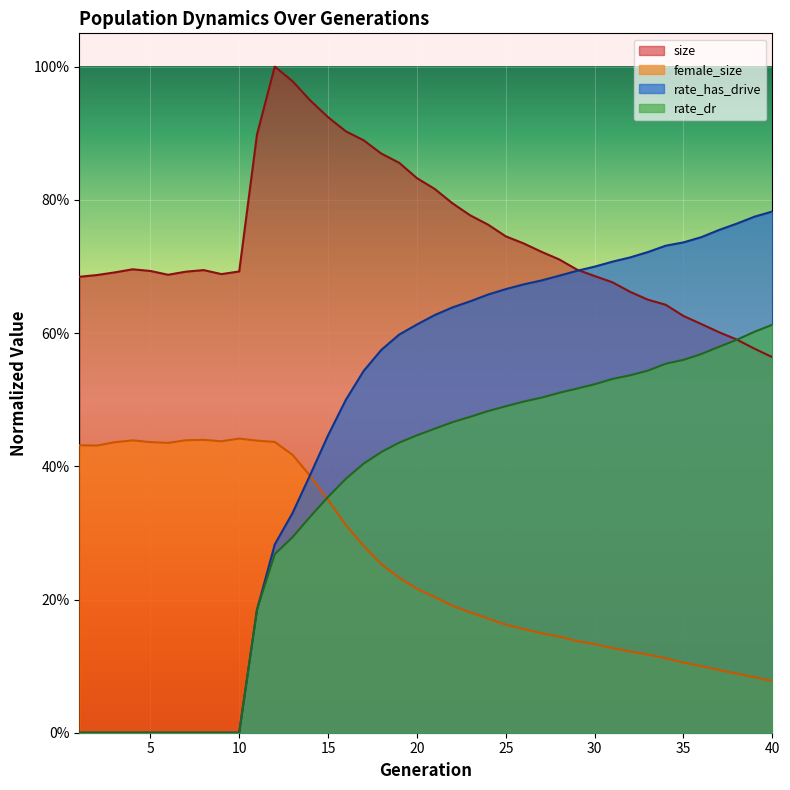

How many positive values does the rate_has_drive series have?

30